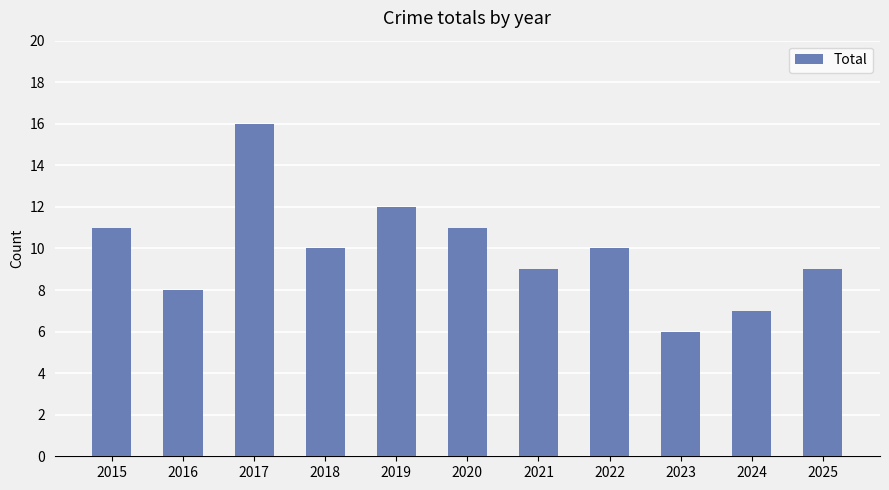

What is the smallest value displayed?

6